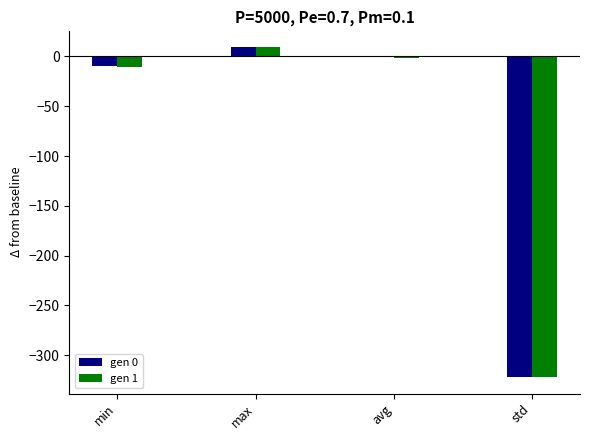

What is the total value across all series at min?

-20.2